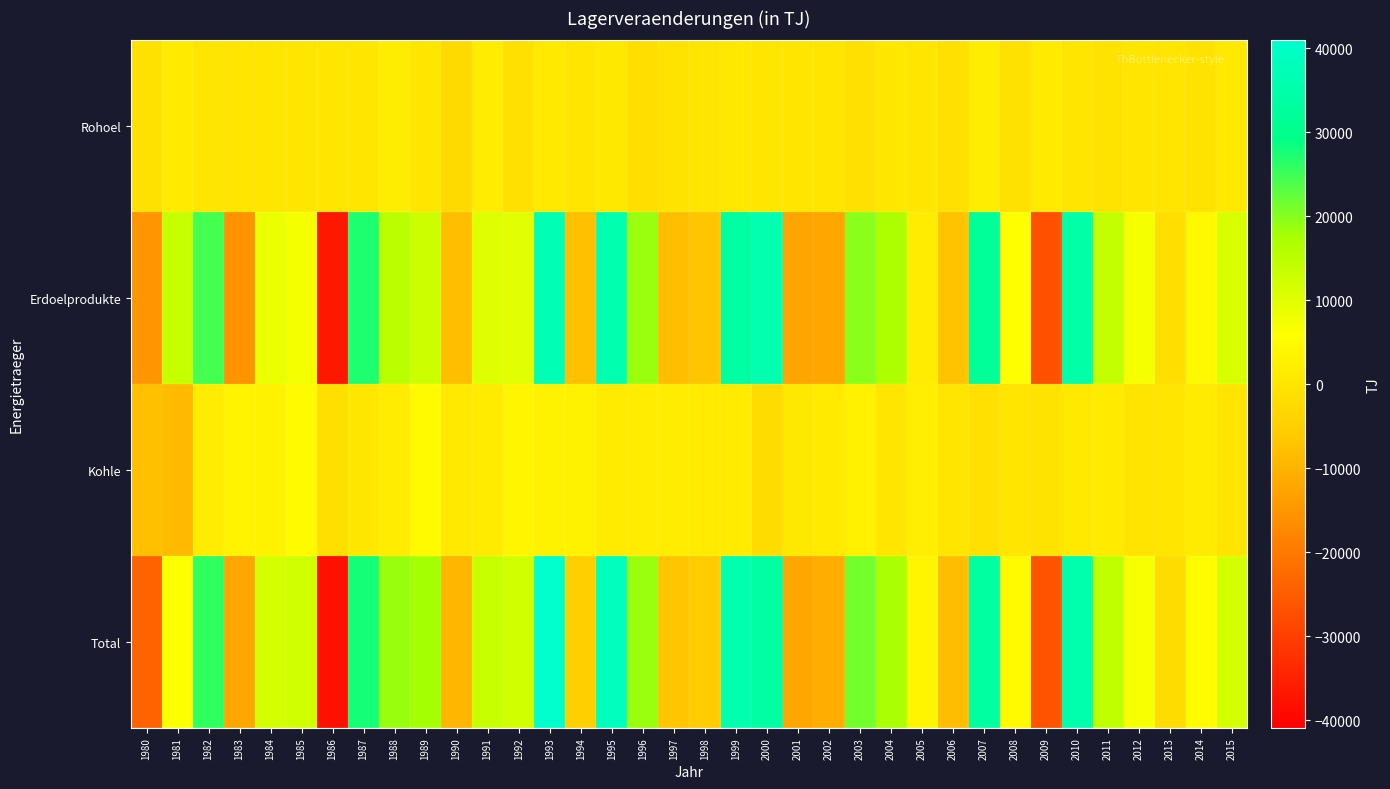

Which series has the largest range (max minus min)?

Total